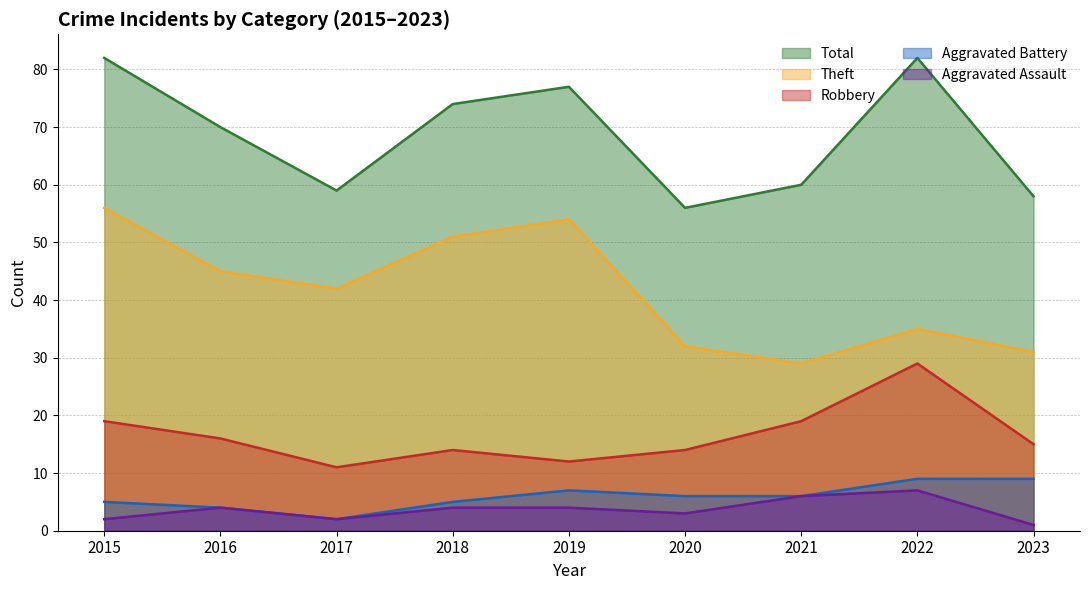

What is the value of the Total point at the 3rd from the left?

59